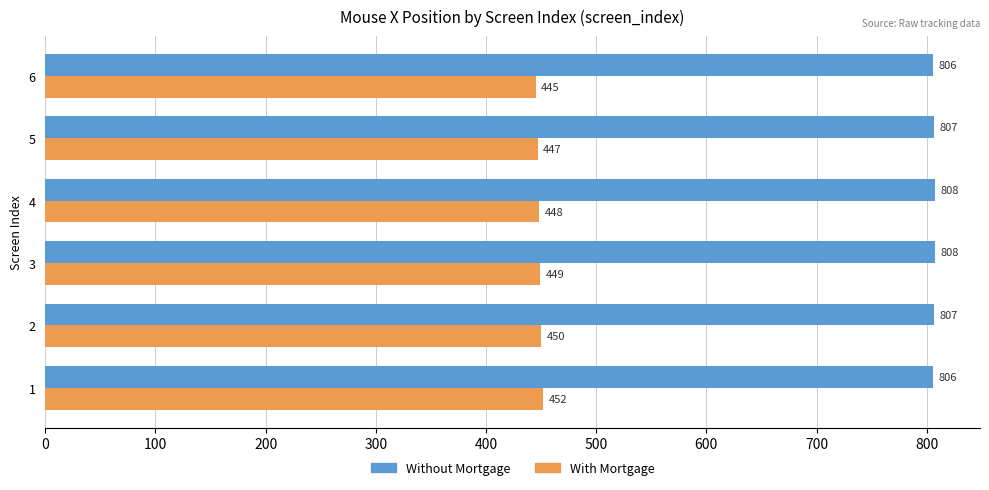

Which series has the largest total across all categories?

Without Mortgage